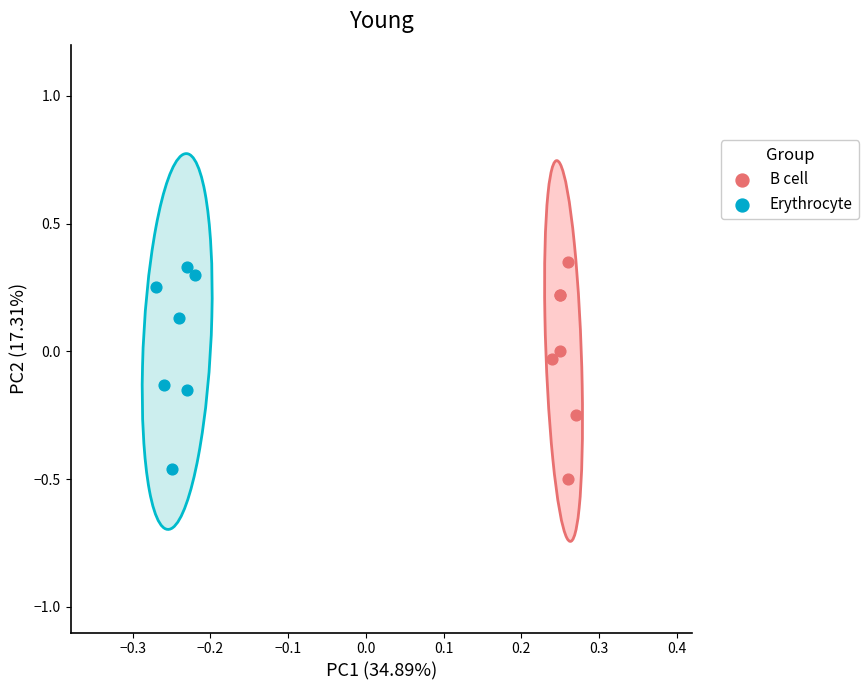

What are all the series names shown in the legend?

B cell, Erythrocyte